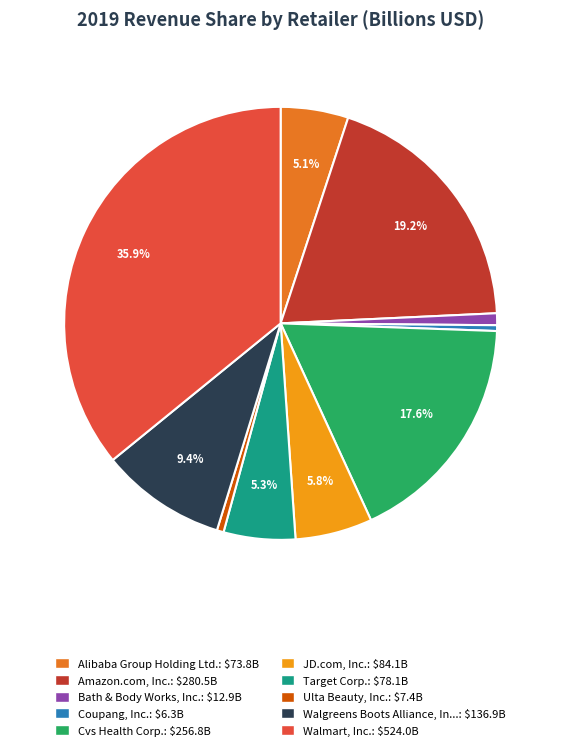

How many slices are in this pie chart?

10